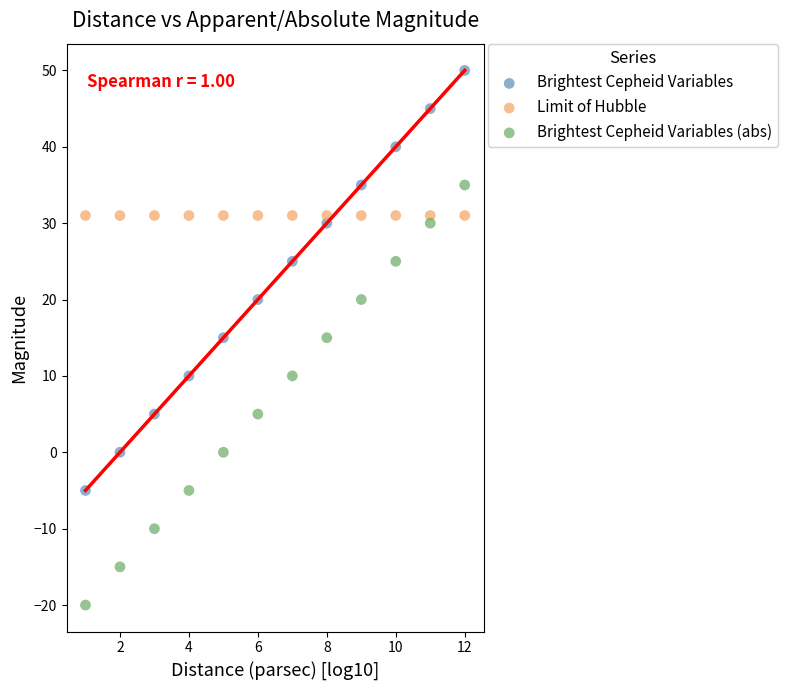

Which series reaches the minimum Y coordinate?

Brightest Cepheid Variables (abs)